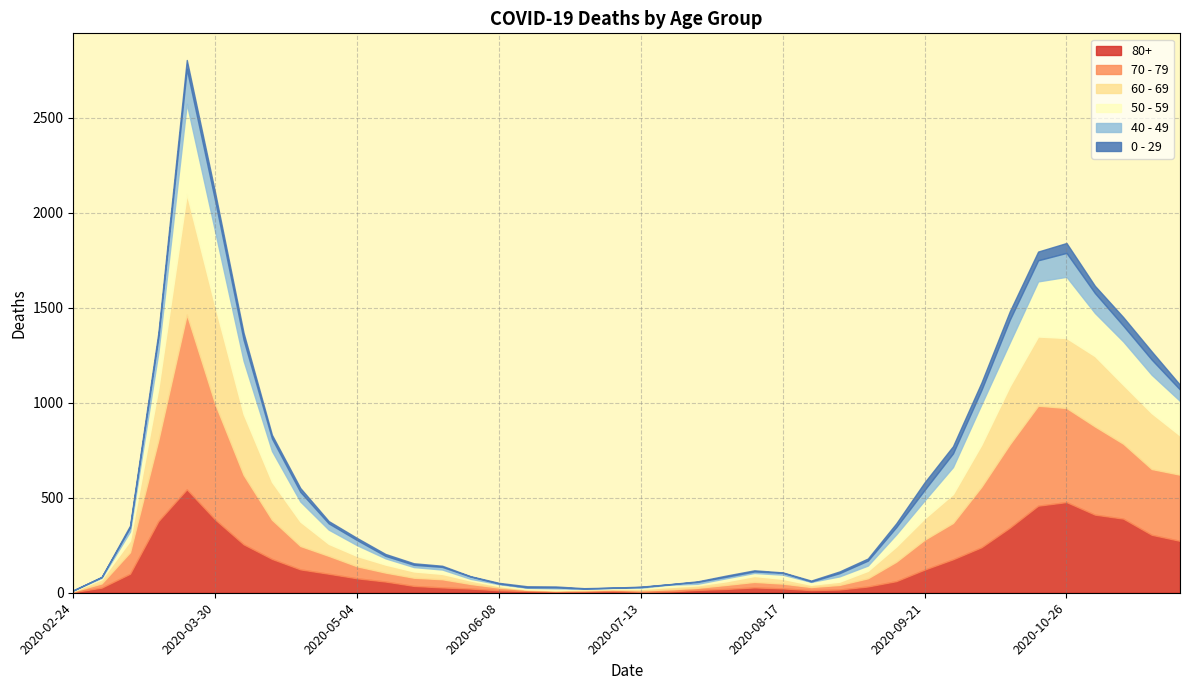

Reading left to right, what are all the values shown in this chart?

80+: 2020-02-24=3	2020-03-02=27	2020-03-09=100	2020-03-16=377	2020-03-23=544	2020-03-30=385	2020-04-06=255	2020-04-13=178	2020-04-20=123	2020-04-27=100	2020-05-04=76	2020-05-11=59	2020-05-18=36	2020-05-25=28	2020-06-01=22	2020-06-08=13	2020-06-15=9	2020-06-22=6	2020-06-29=7	2020-07-06=9	2020-07-13=5	2020-07-20=7	2020-07-27=15	2020-08-03=20	2020-08-10=28	2020-08-17=23	2020-08-24=14	2020-08-31=17	2020-09-07=33	2020-09-14=61	2020-09-21=122	2020-09-28=176	2020-10-05=239	2020-10-12=342	2020-10-19=458	2020-10-26=477	2020-11-02=411	2020-11-09=390	2020-11-16=305	2020-11-23=273
70 - 79: 2020-02-24=4	2020-03-02=22	2020-03-09=113	2020-03-16=427	2020-03-23=920	2020-03-30=608	2020-04-06=365	2020-04-13=206	2020-04-20=123	2020-04-27=94	2020-05-04=63	2020-05-11=47	2020-05-18=43	2020-05-25=43	2020-06-01=24	2020-06-08=14	2020-06-15=6	2020-06-22=5	2020-06-29=5	2020-07-06=8	2020-07-13=7	2020-07-20=11	2020-07-27=11	2020-08-03=21	2020-08-10=29	2020-08-17=25	2020-08-24=16	2020-08-31=24	2020-09-07=43	2020-09-14=102	2020-09-21=157	2020-09-28=191	2020-10-05=318	2020-10-12=439	2020-10-19=526	2020-10-26=495	2020-11-02=464	2020-11-09=394	2020-11-16=346	2020-11-23=348
60 - 69: 2020-02-24=2	2020-03-02=22	2020-03-09=61	2020-03-16=272	2020-03-23=634	2020-03-30=514	2020-04-06=320	2020-04-13=199	2020-04-20=128	2020-04-27=63	2020-05-04=54	2020-05-11=42	2020-05-18=33	2020-05-25=28	2020-06-01=18	2020-06-08=8	2020-06-15=3	2020-06-22=3	2020-06-29=6	2020-07-06=3	2020-07-13=8	2020-07-20=12	2020-07-27=13	2020-08-03=19	2020-08-10=31	2020-08-17=25	2020-08-24=12	2020-08-31=17	2020-09-07=39	2020-09-14=80	2020-09-21=112	2020-09-28=152	2020-10-05=221	2020-10-12=305	2020-10-19=364	2020-10-26=368	2020-11-02=370	2020-11-09=310	2020-11-16=294	2020-11-23=206
50 - 59: 2020-02-24=3	2020-03-02=7	2020-03-09=48	2020-03-16=190	2020-03-23=475	2020-03-30=392	2020-04-06=281	2020-04-13=163	2020-04-20=106	2020-04-27=75	2020-05-04=57	2020-05-11=33	2020-05-18=23	2020-05-25=23	2020-06-01=9	2020-06-08=10	2020-06-15=8	2020-06-22=9	2020-06-29=3	2020-07-06=5	2020-07-13=6	2020-07-20=12	2020-07-27=8	2020-08-03=16	2020-08-10=16	2020-08-17=22	2020-08-24=15	2020-08-31=28	2020-09-07=28	2020-09-14=64	2020-09-21=95	2020-09-28=142	2020-10-05=212	2020-10-12=230	2020-10-19=290	2020-10-26=322	2020-11-02=227	2020-11-09=228	2020-11-16=202	2020-11-23=182
40 - 49: 2020-02-24=0	2020-03-02=5	2020-03-09=21	2020-03-16=79	2020-03-23=183	2020-03-30=163	2020-04-06=111	2020-04-13=66	2020-04-20=51	2020-04-27=33	2020-05-04=27	2020-05-11=13	2020-05-18=12	2020-05-25=14	2020-06-01=12	2020-06-08=3	2020-06-15=2	2020-06-22=5	2020-06-29=1	2020-07-06=1	2020-07-13=4	2020-07-20=2	2020-07-27=10	2020-08-03=8	2020-08-10=8	2020-08-17=10	2020-08-24=2	2020-08-31=17	2020-09-07=26	2020-09-14=38	2020-09-21=55	2020-09-28=72	2020-10-05=76	2020-10-12=120	2020-10-19=111	2020-10-26=126	2020-11-02=105	2020-11-09=83	2020-11-16=80	2020-11-23=60
0 - 29: 2020-02-24=1	2020-03-02=0	2020-03-09=10	2020-03-16=25	2020-03-23=47	2020-03-30=42	2020-04-06=36	2020-04-13=19	2020-04-20=20	2020-04-27=12	2020-05-04=11	2020-05-11=10	2020-05-18=8	2020-05-25=6	2020-06-01=2	2020-06-08=4	2020-06-15=6	2020-06-22=5	2020-06-29=2	2020-07-06=1	2020-07-13=2	2020-07-20=1	2020-07-27=3	2020-08-03=6	2020-08-10=6	2020-08-17=2	2020-08-24=5	2020-08-31=9	2020-09-07=11	2020-09-14=20	2020-09-21=40	2020-09-28=38	2020-10-05=39	2020-10-12=44	2020-10-19=46	2020-10-26=52	2020-11-02=38	2020-11-09=45	2020-11-16=43	2020-11-23=25